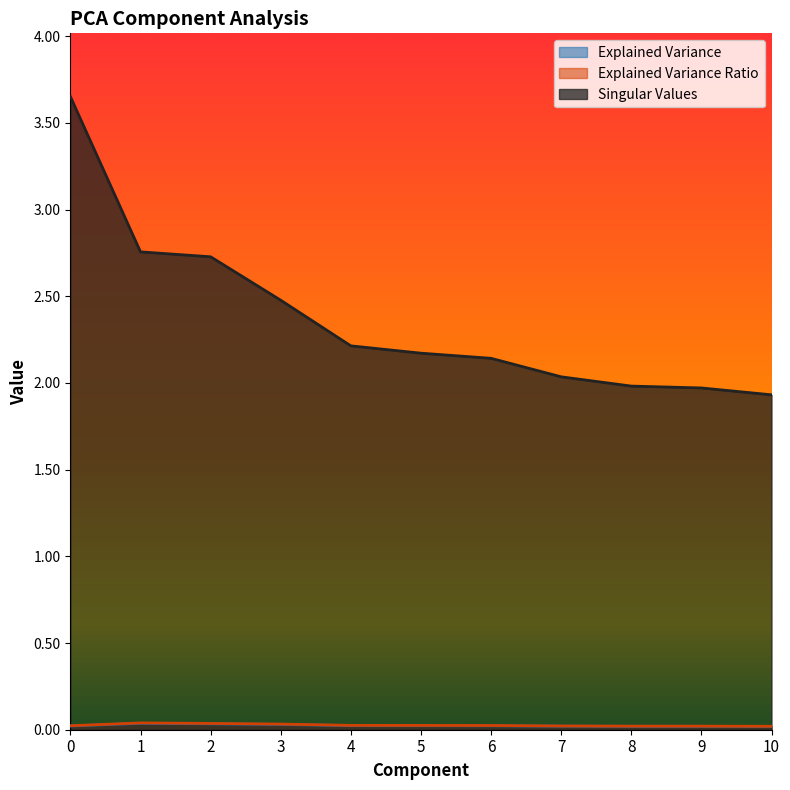

Which series has the largest total across all categories?

Singular Values